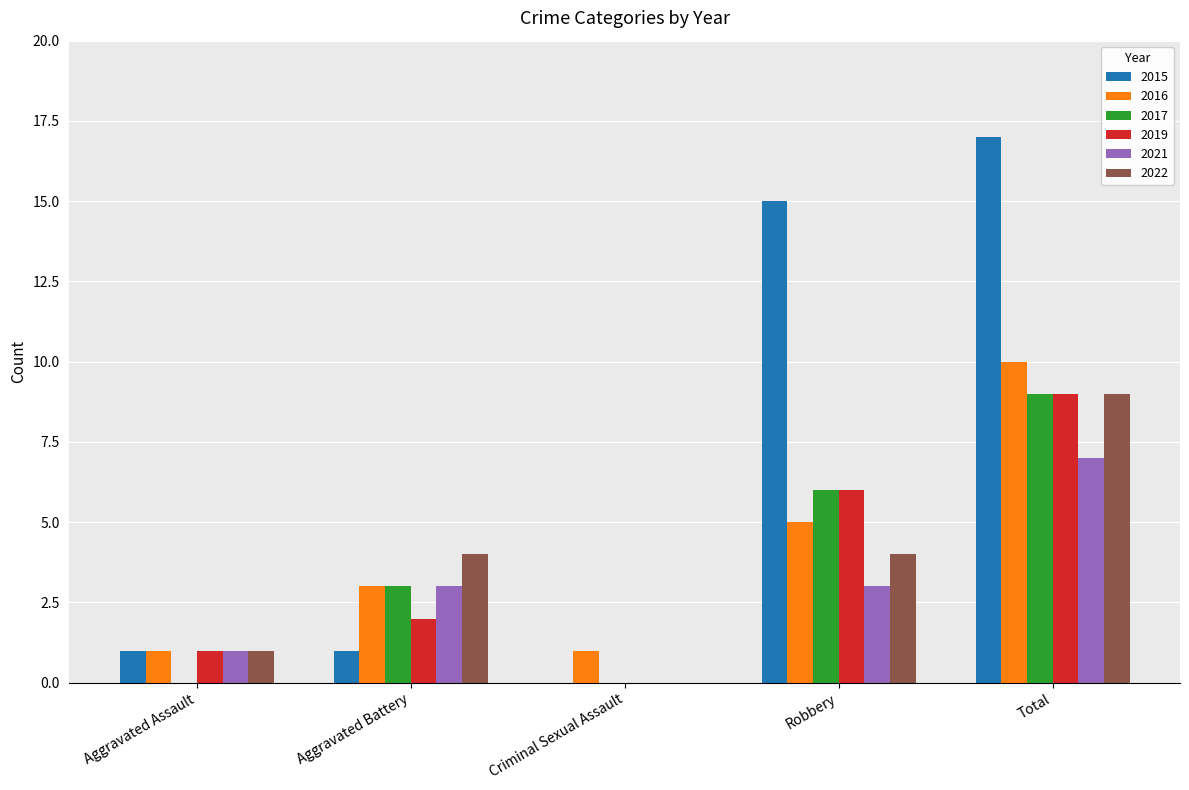

True or false: 2019 has a value of 2 at Aggravated Battery.

True